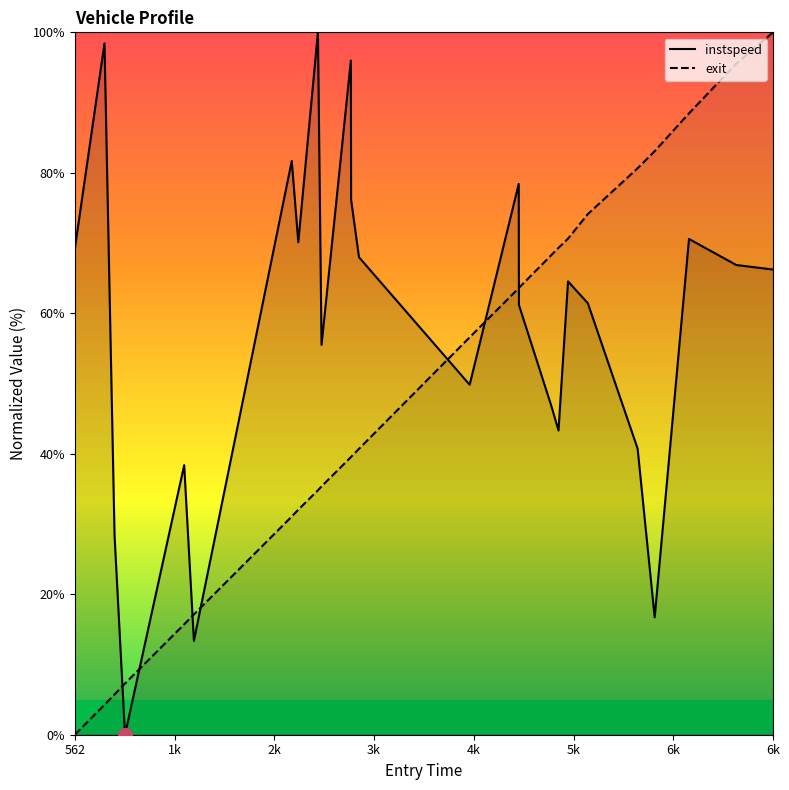

In instspeed, how many points are lower than both neighbors (excluding endpoints)?

7